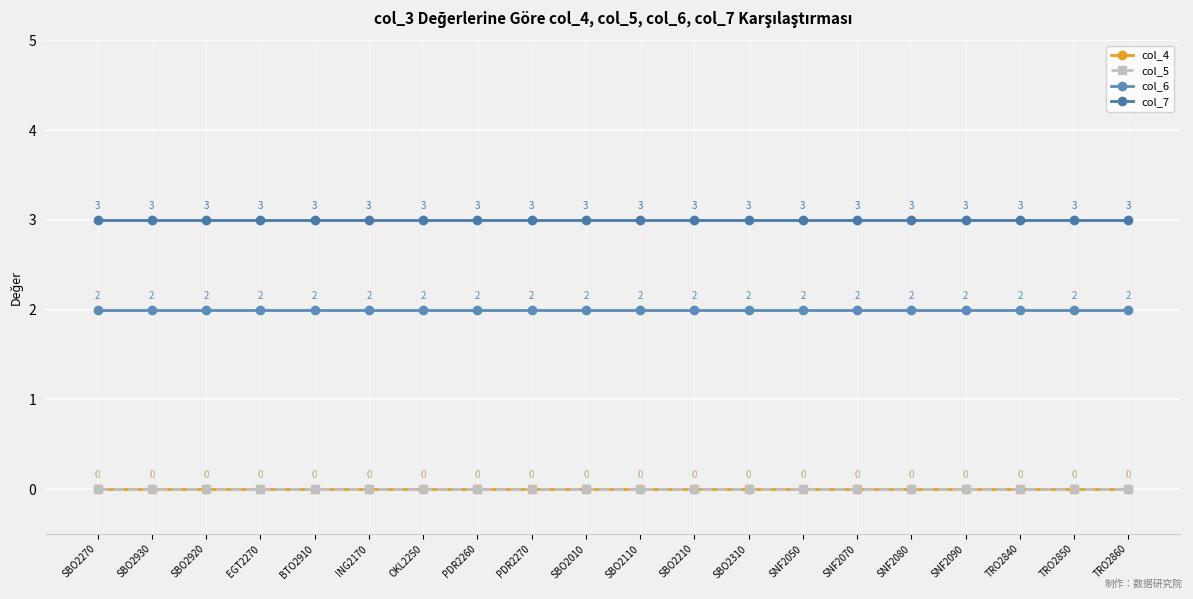

Does the chart have visible grid lines?

Yes